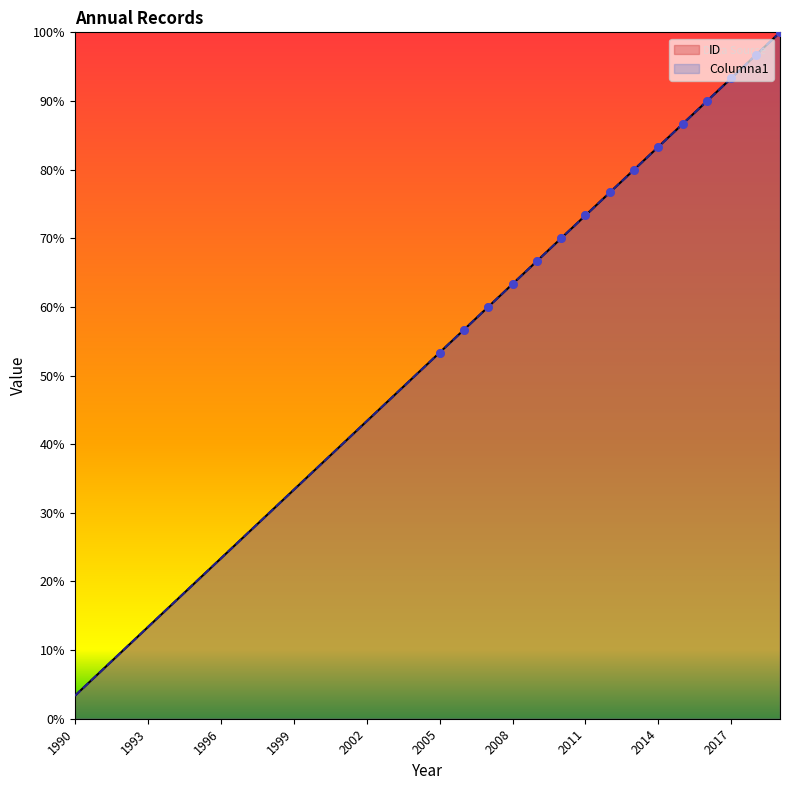

At which category is the sum across all series the highest?

2019